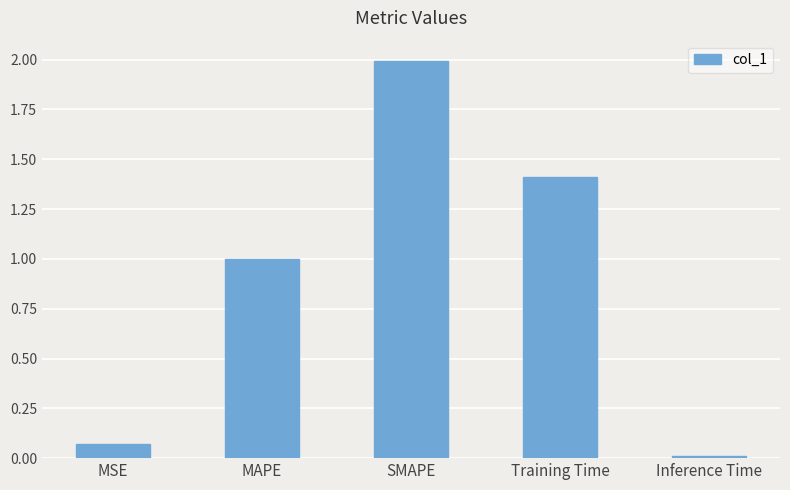

What is the label of the 3rd bar from the right?

SMAPE